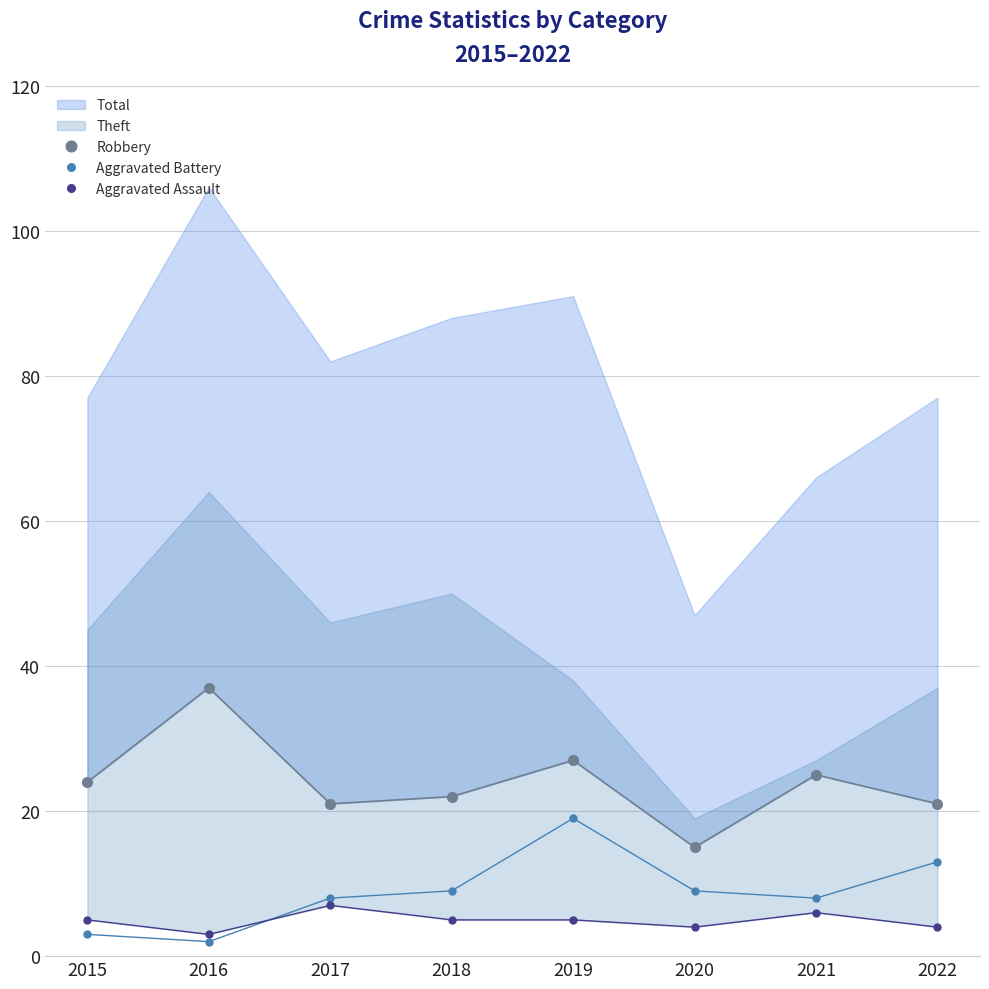

How many interior local peaks does the Robbery series have?

3